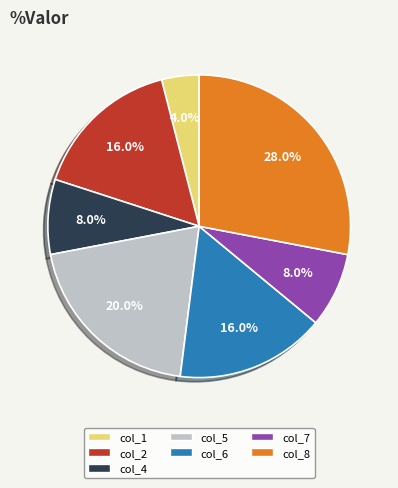

Count the number of slices in the pie.

7